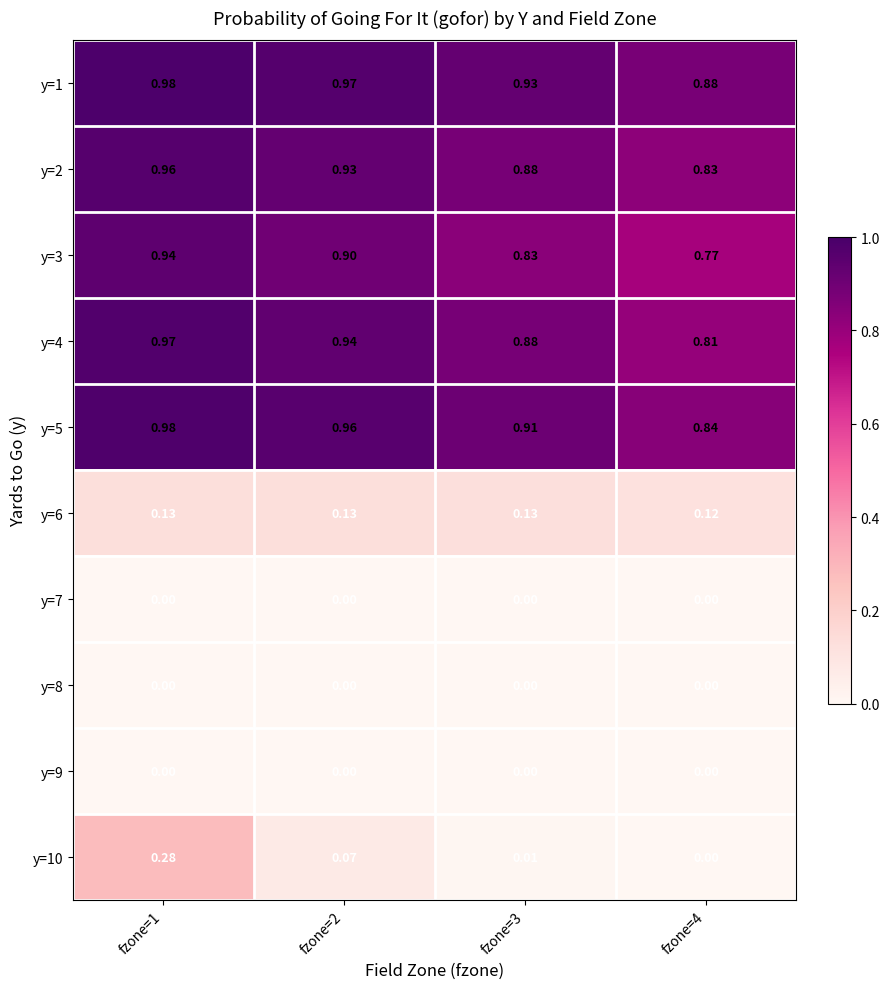

At how many categories does at least one series exceed 0?

4